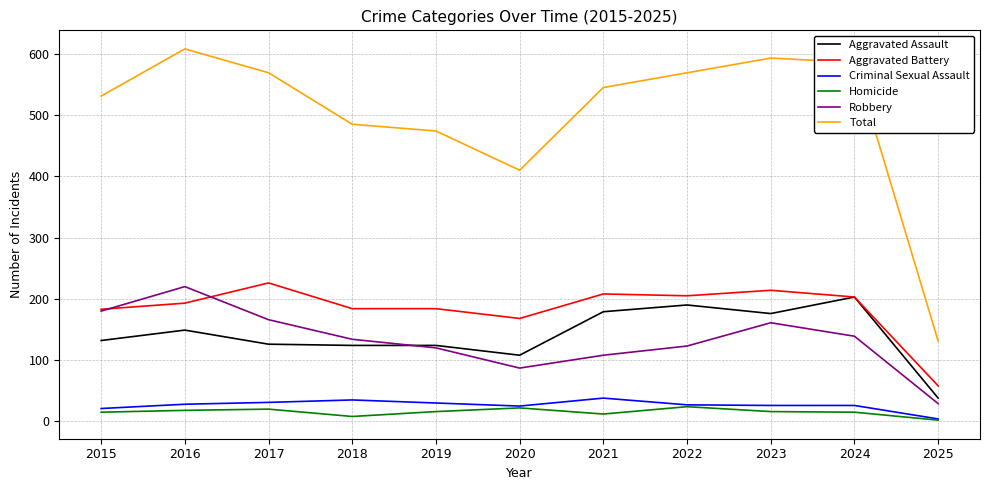

What is the spread (max minus min) of values at 2023?

577